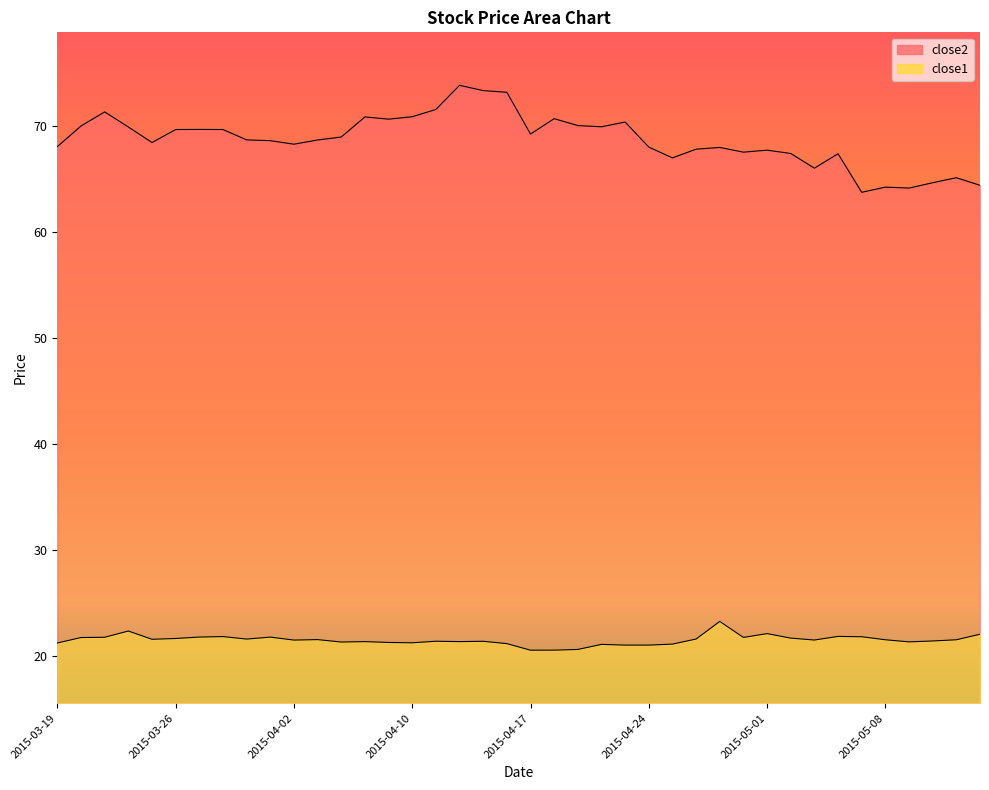

How many lines are shown in the chart?

2